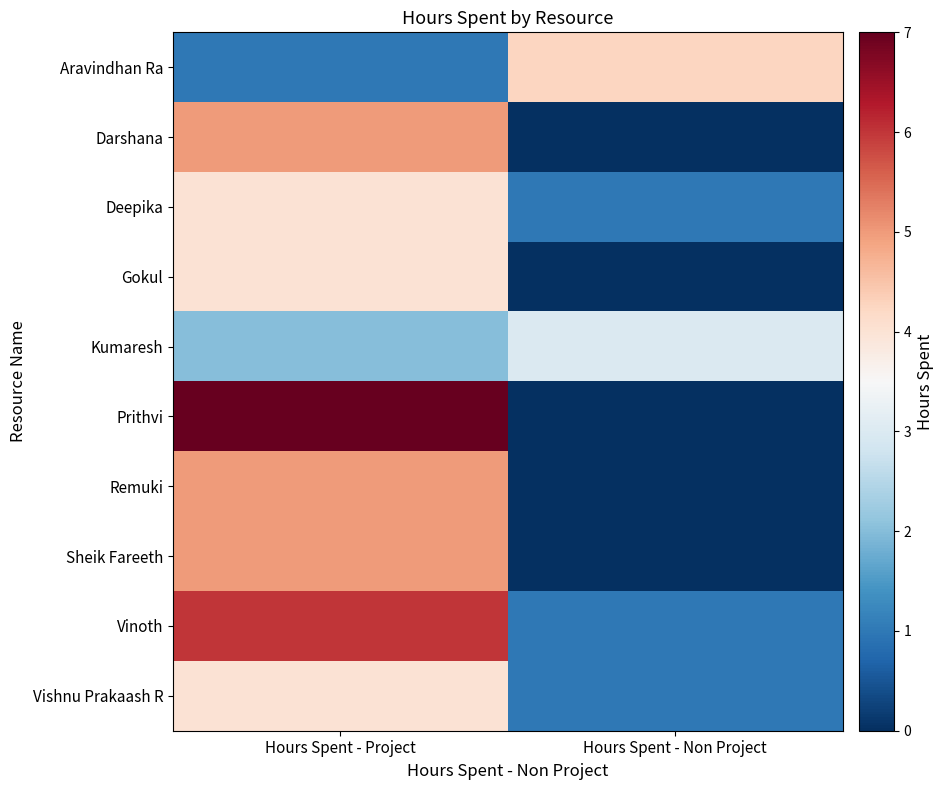

What is the difference between the highest and lowest values at Hours Spent - Non Project?

4.2